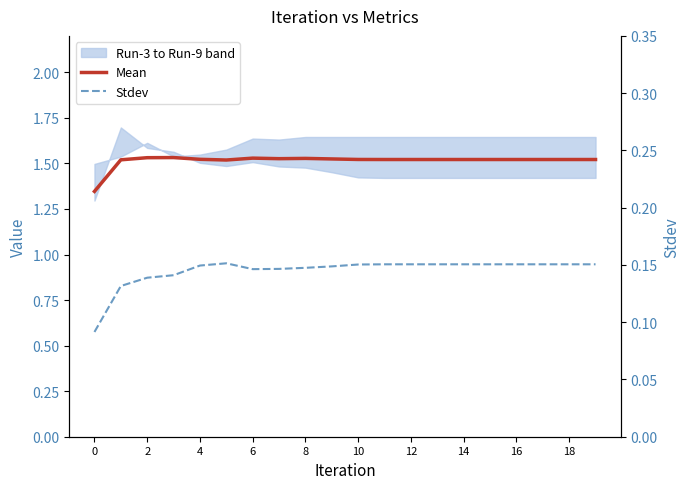

Is this an area chart (filled region under the line)?

No